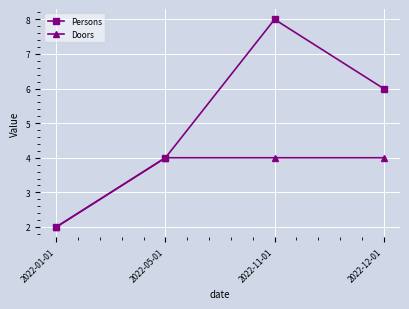

What is the value of the Persons point at the 2nd from the left?

4